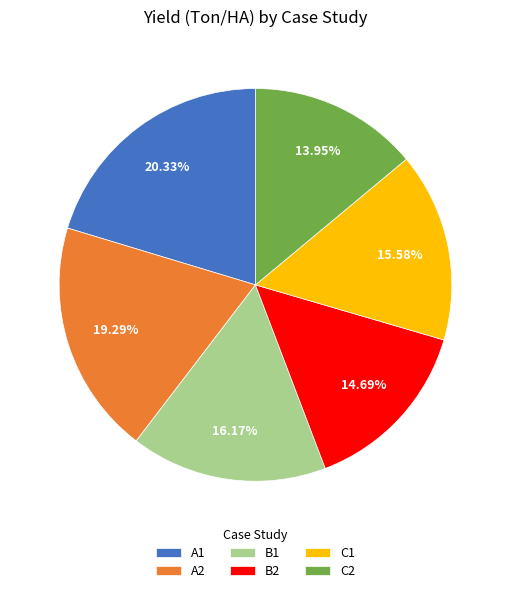

To the nearest percent, what is the difference between the A1 and C2 slice percentages?

6%